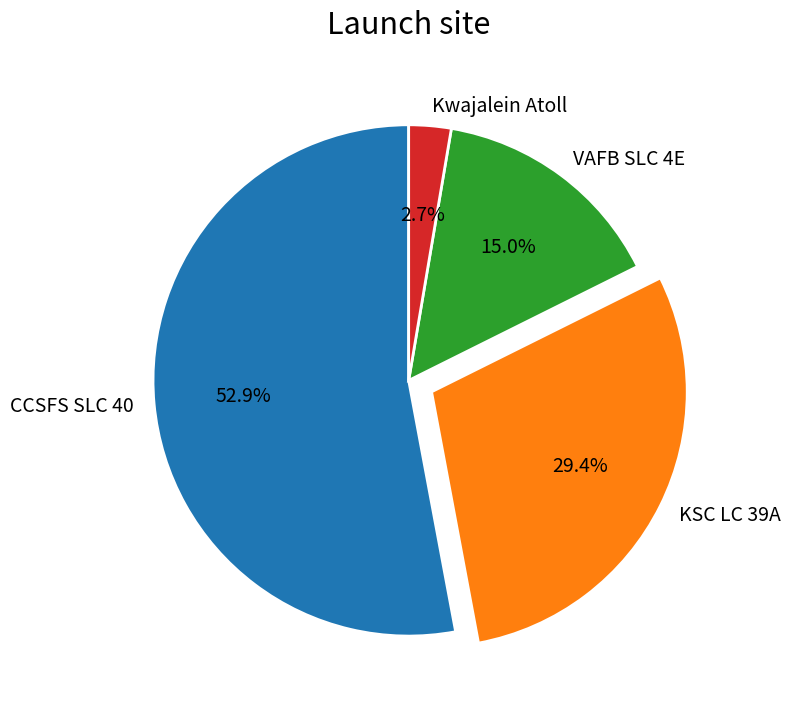

Is it true that CCSFS SLC 40 is 53% of the pie?

True